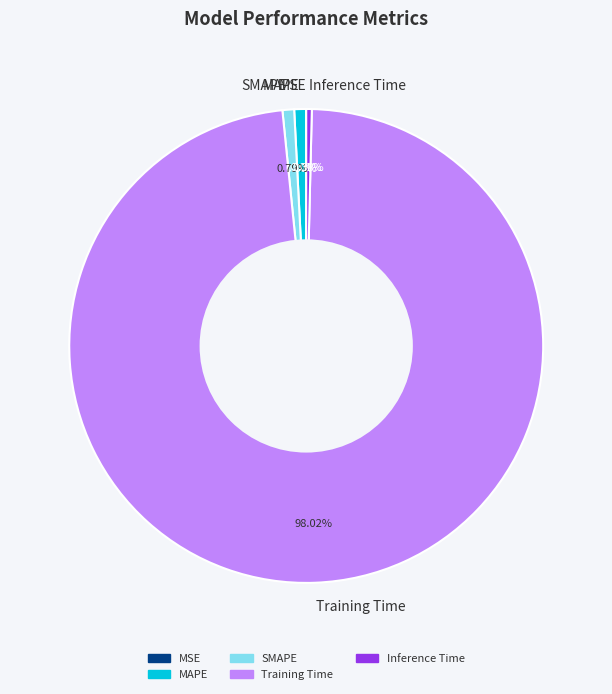

To the nearest percent, what percentage of the pie is MAPE?

1%